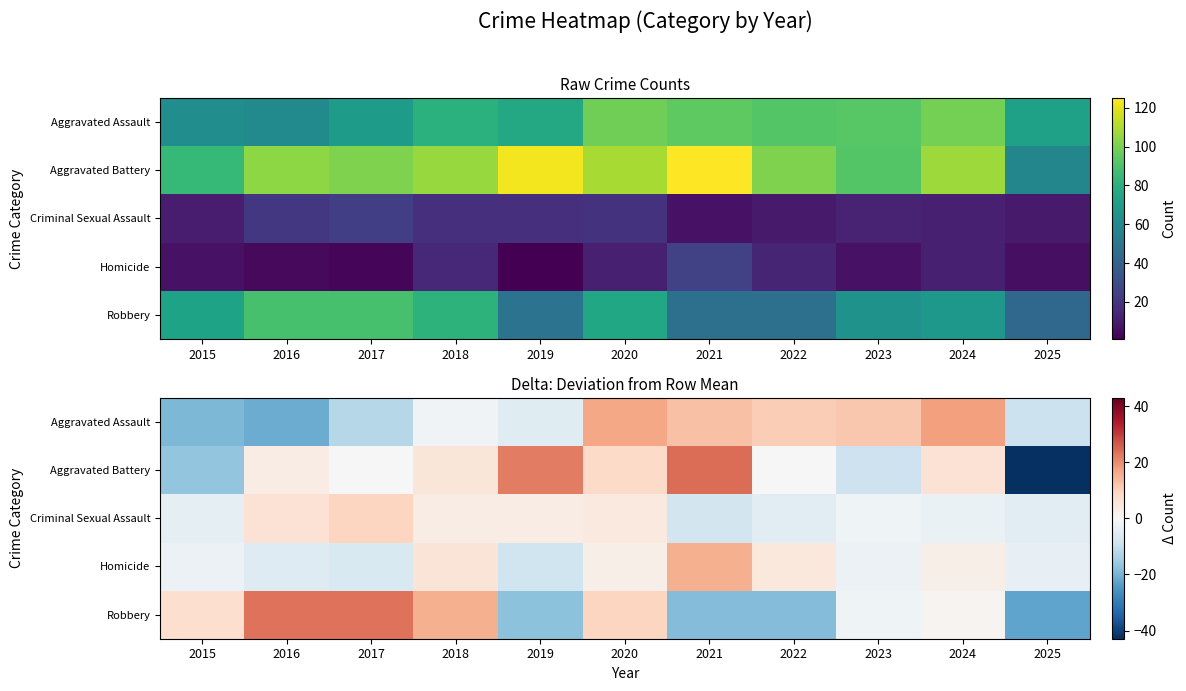

Which series has the largest range (max minus min)?

Aggravated Battery